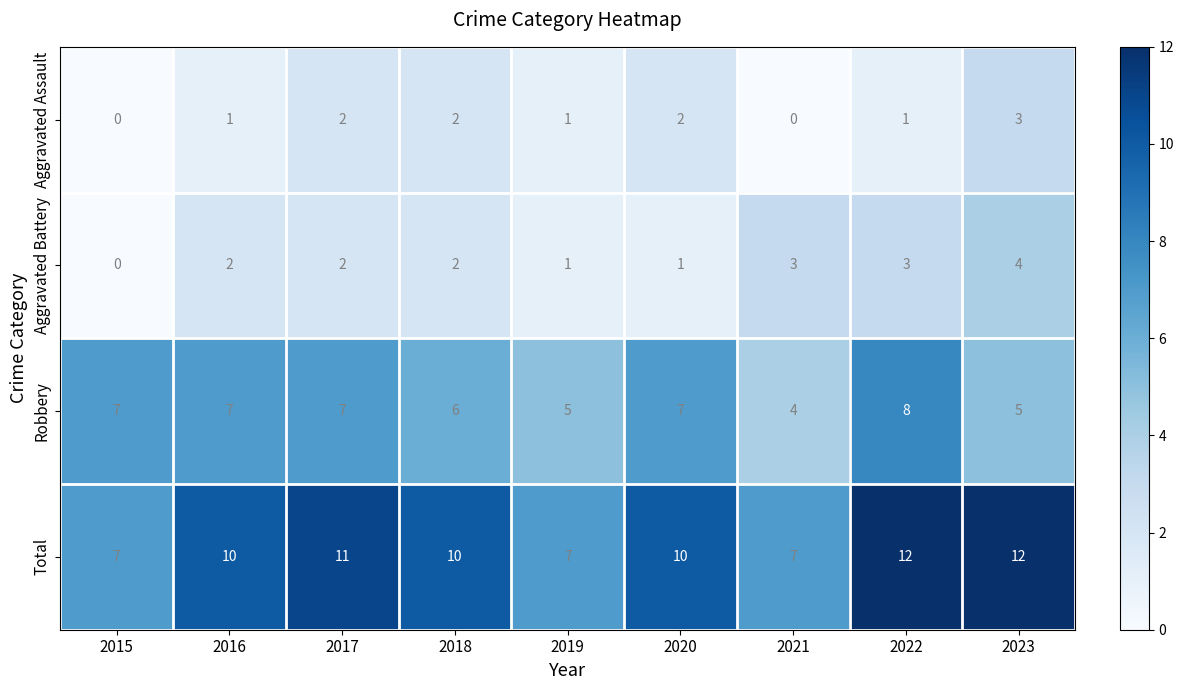

What is the total value across all series at 2019?

14